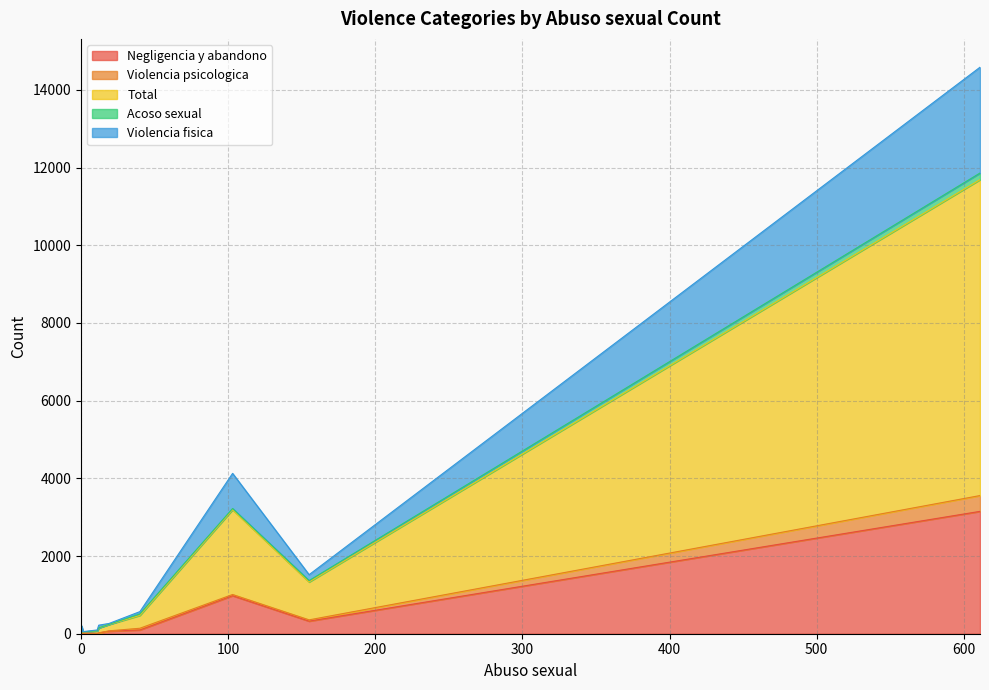

True or false: Total has more than 0 points higher than both neighbors.

True